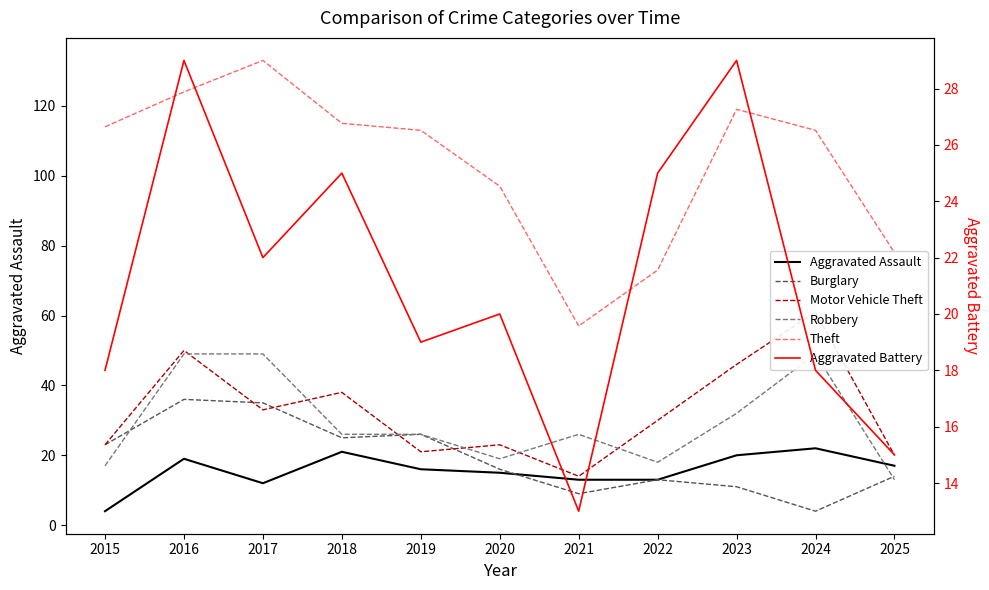

What is the value of the Motor Vehicle Theft point at the 11th from the left?

20